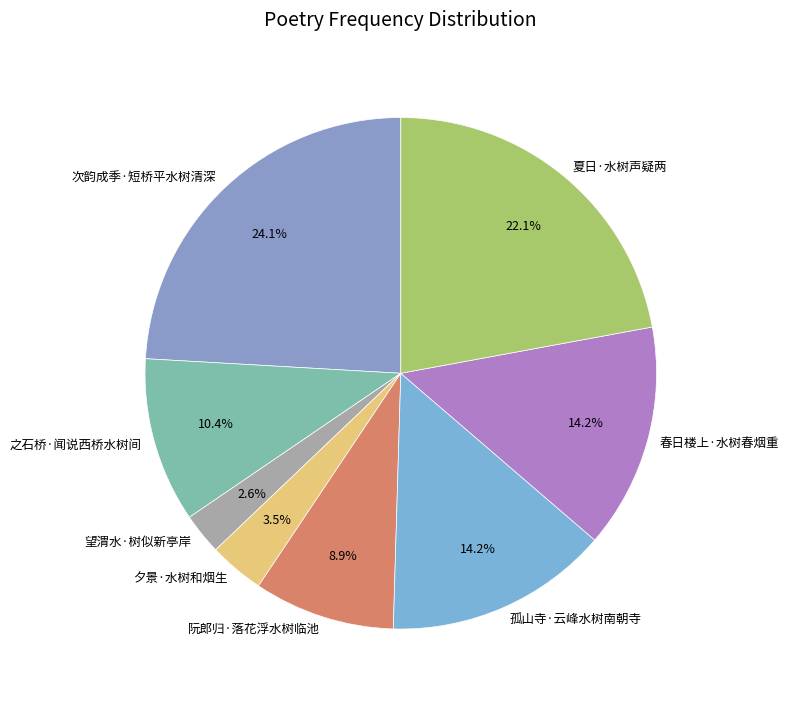

How many segments does this pie chart have?

8